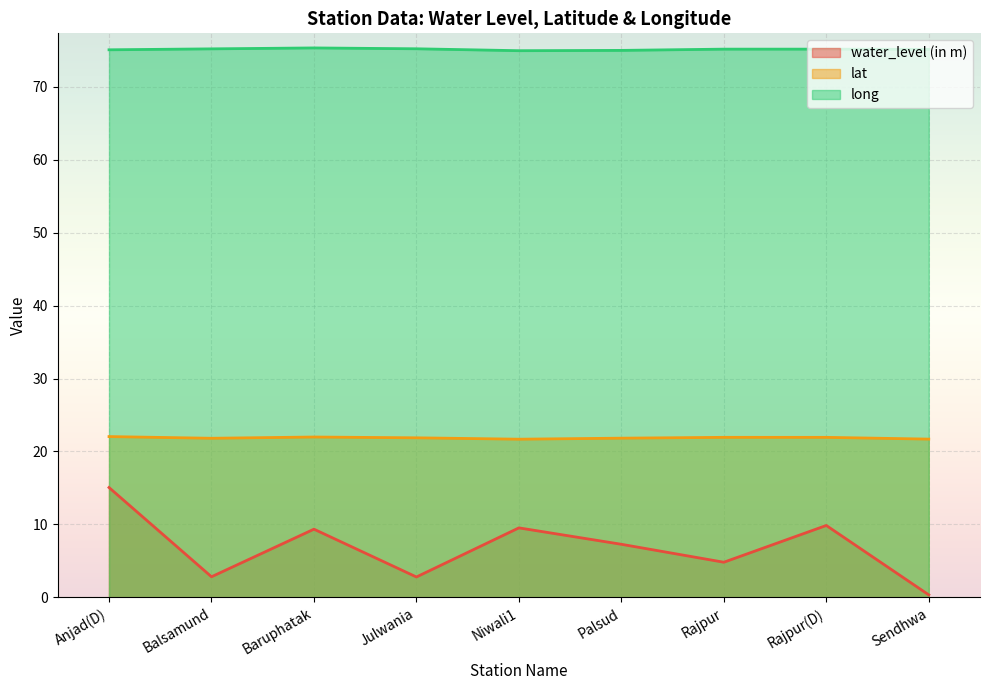

How many data points in water_level (in m) are less than 7?

4